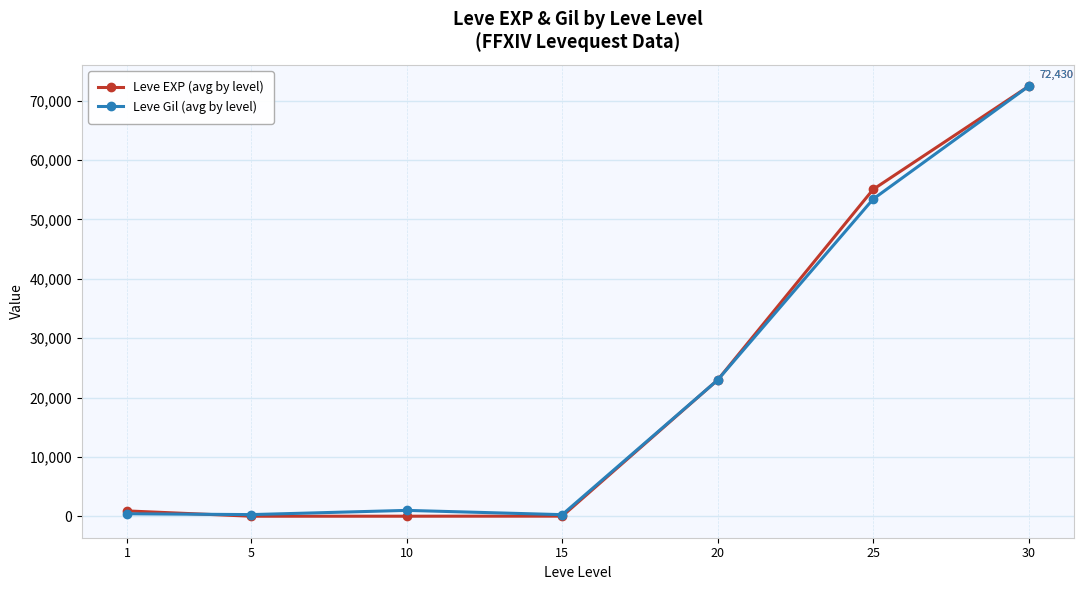

True or false: Leve EXP (avg by level) has more than 1 points higher than both neighbors.

False